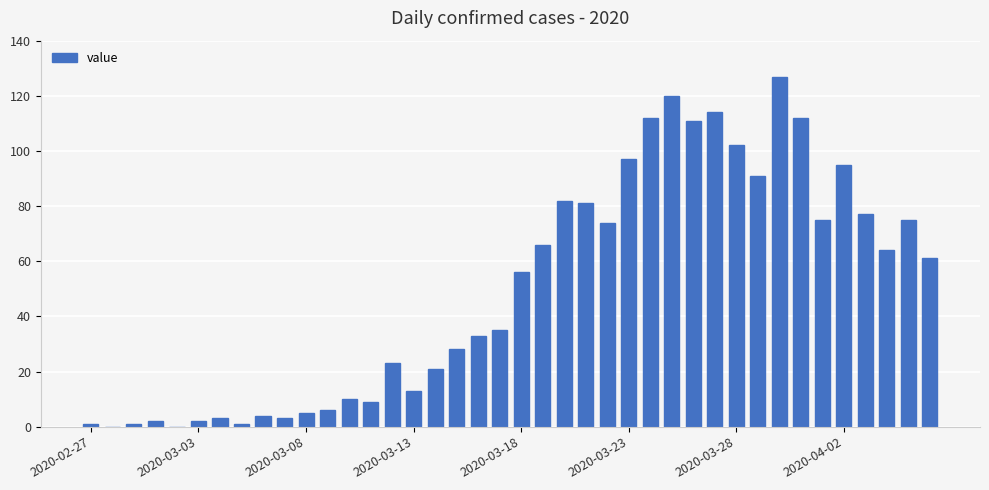

What is the sum of all values?

1992